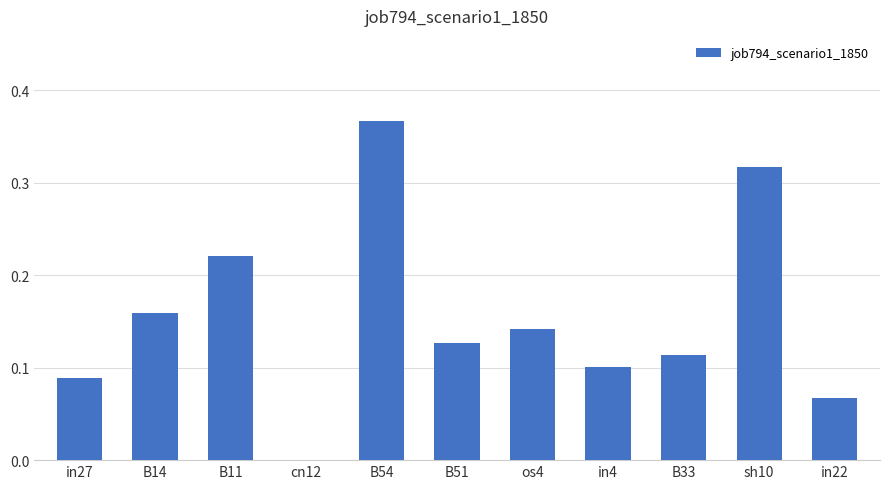

What is the sum of all values?

1.7